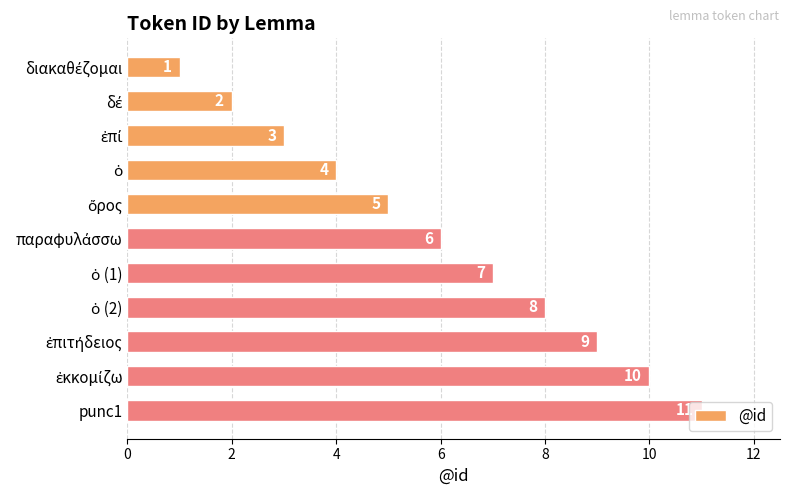

What is the average value?

6